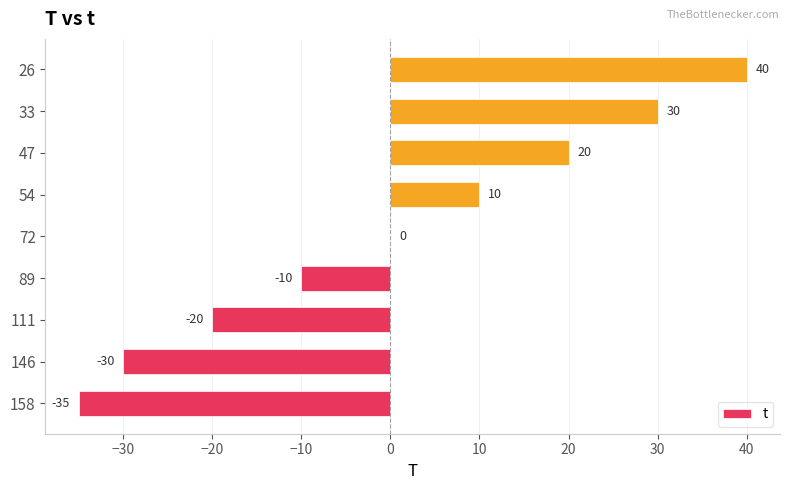

What is the sum of the values at 158 and 72?

-35